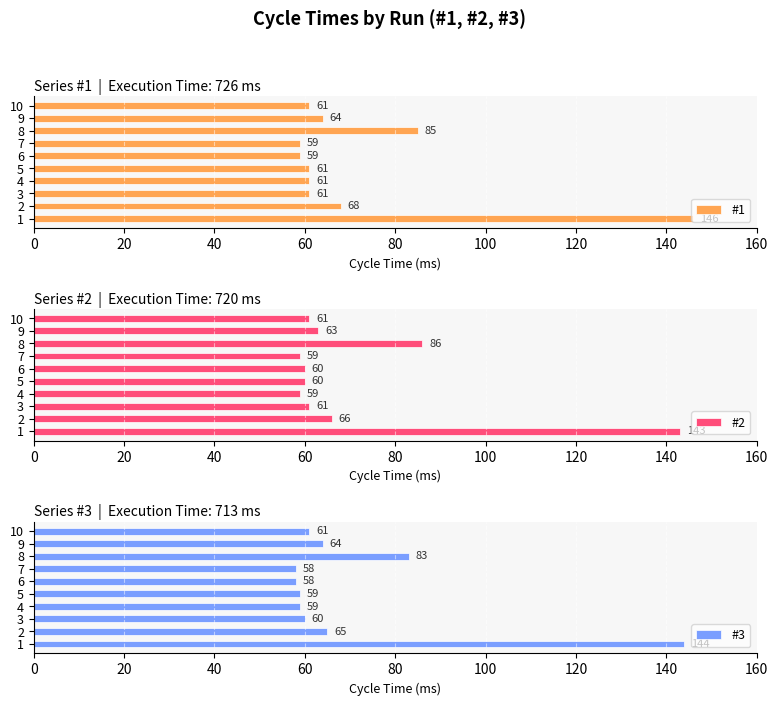

The value of #1 at 7 is 59. True or false?

True